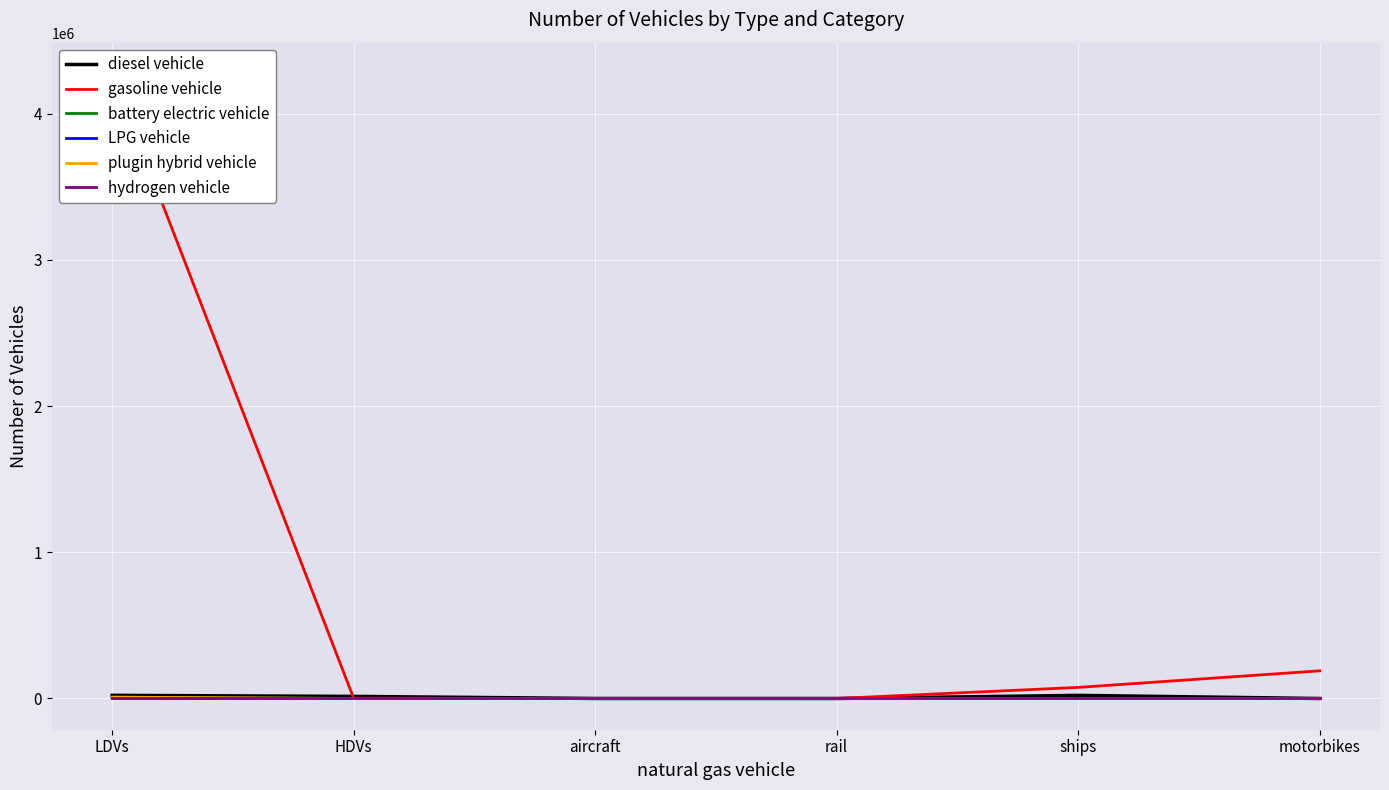

How many data points does each series have?

6